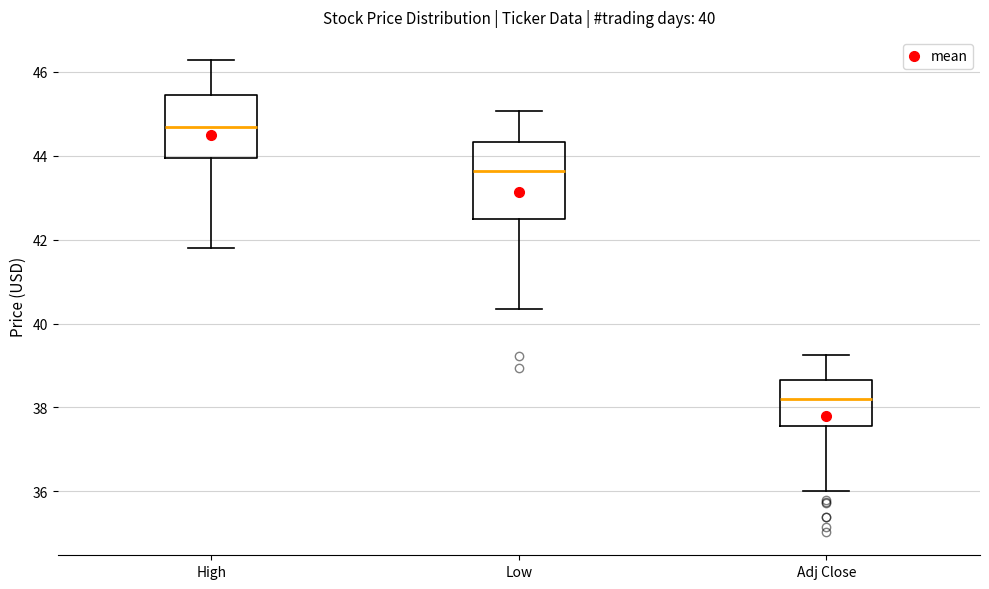

Which box's median line is the lowest?

Adj Close